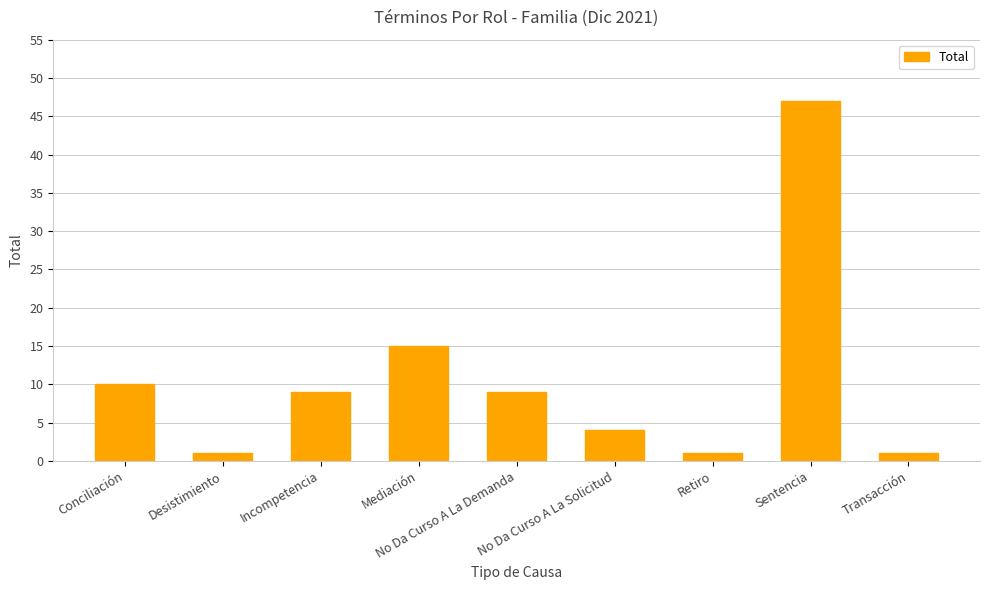

At which label is the value closest to 24?

Mediación